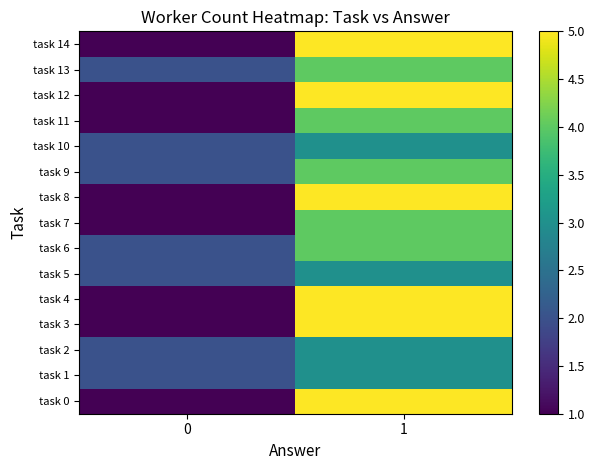

Which series has the widest spread of values?

task 0